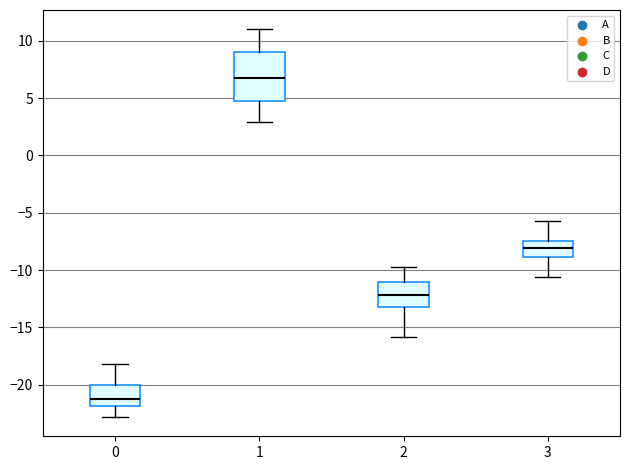

Reading left to right, transcribe this box plot: for each box, give where its median line is, the range the box spans, and where its two whiskers end, as read against the y-axis. The values are not printed on the chart, so give them approximately, as read against the axis.

0: median -21.0, box -22.0 to -20.0, whiskers -23.0 to -18.0
1: median 7.0, box 5.0 to 9.0, whiskers 3.0 to 11.0
2: median -12.0, box -13.0 to -11.0, whiskers -16.0 to -10.0
3: median -8.0, box -9.0 to -7.5, whiskers -10.5 to -5.5